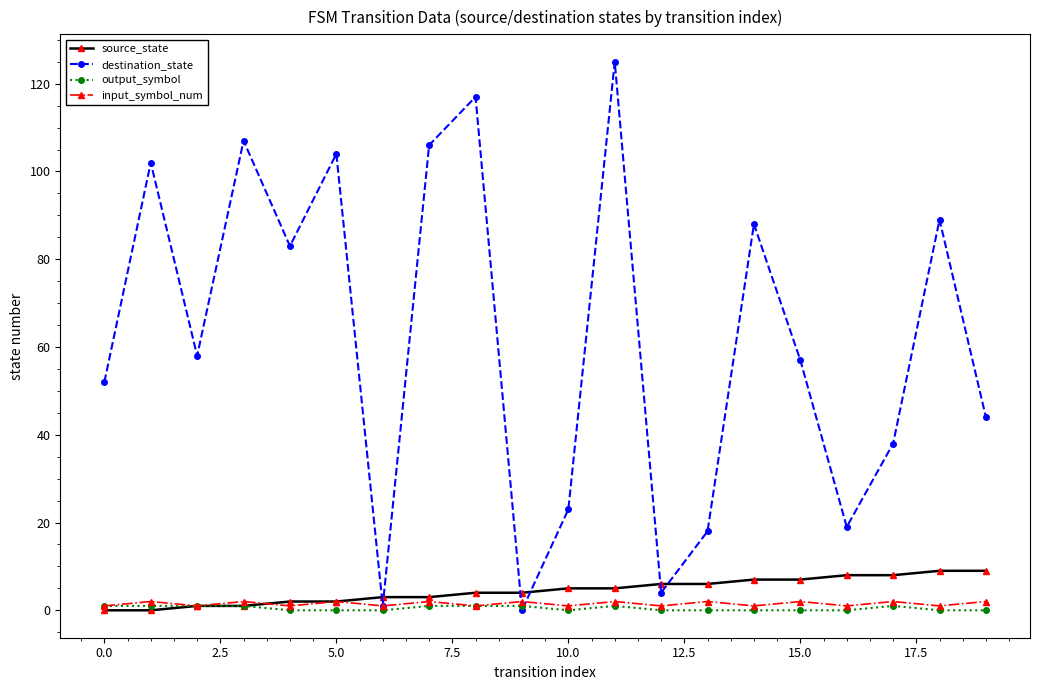

What is the greatest value displayed?

125